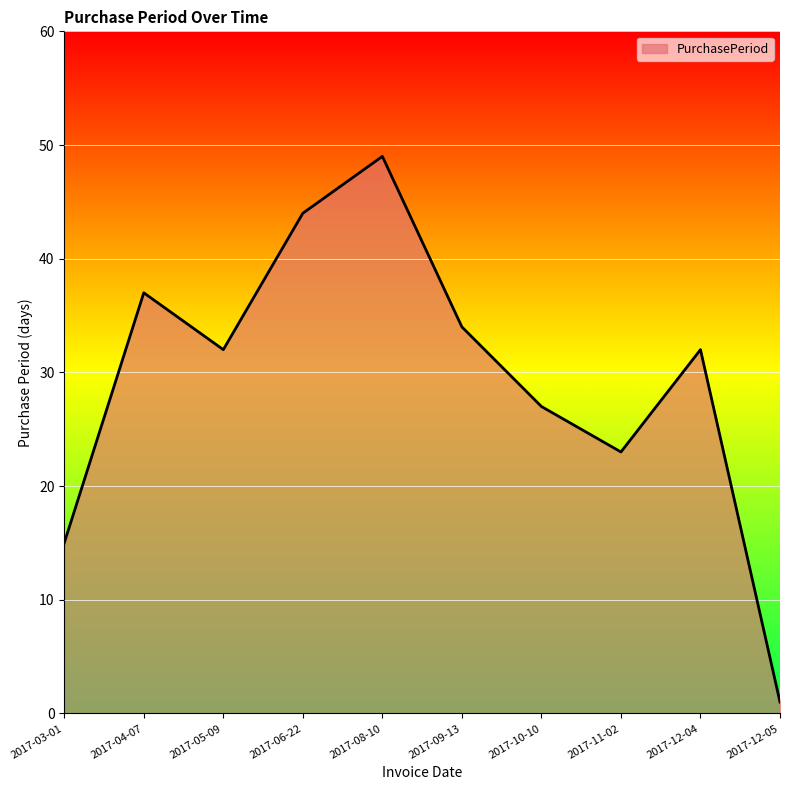

At which category does the chart reach its peak across all series?

2017-08-10